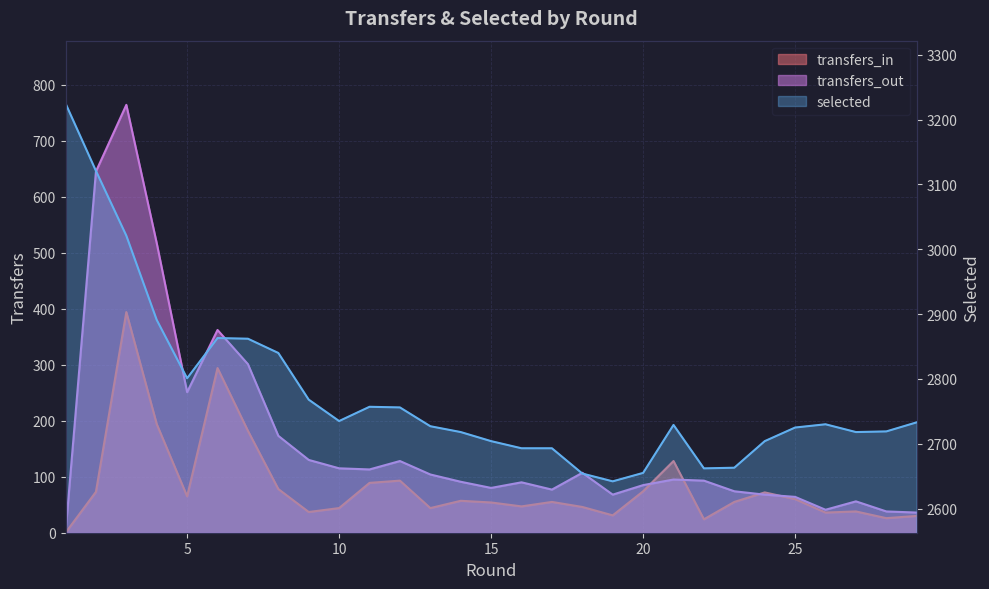

Which category has the highest value in the transfers_out series?

3